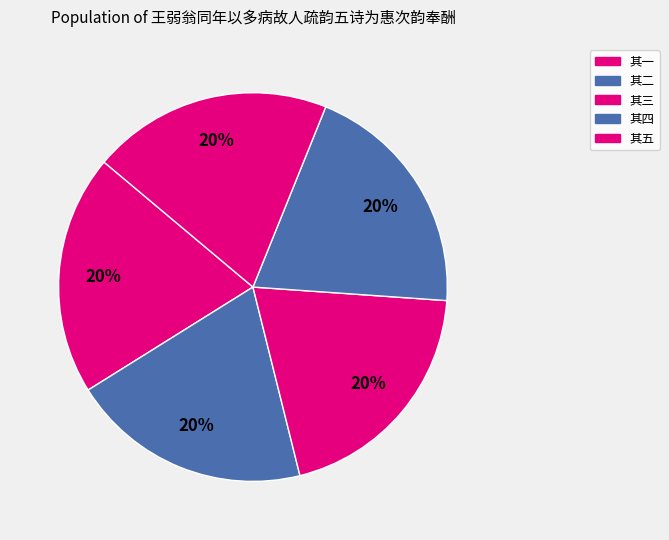

Count the number of slices in the pie.

5